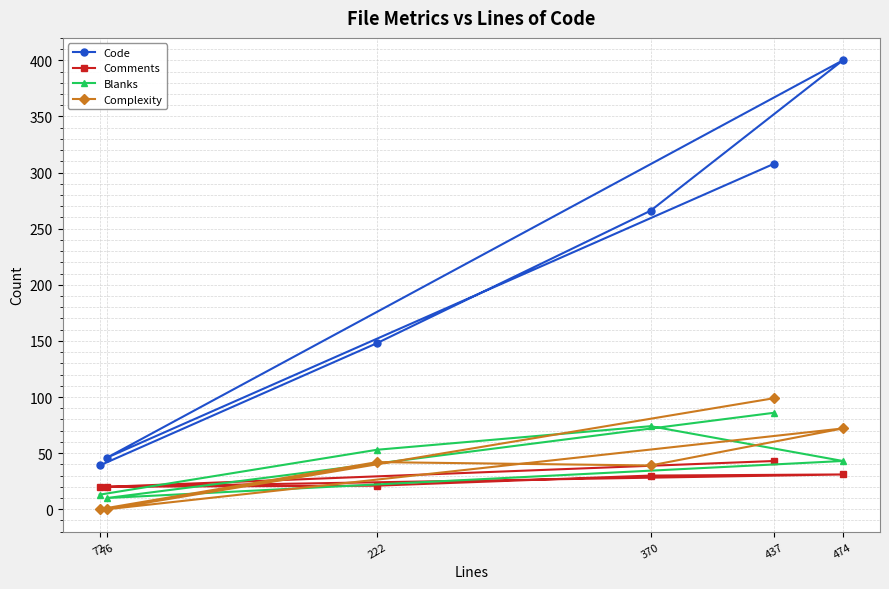

What is the difference between the maximum and second lowest values in the Complexity series?

99